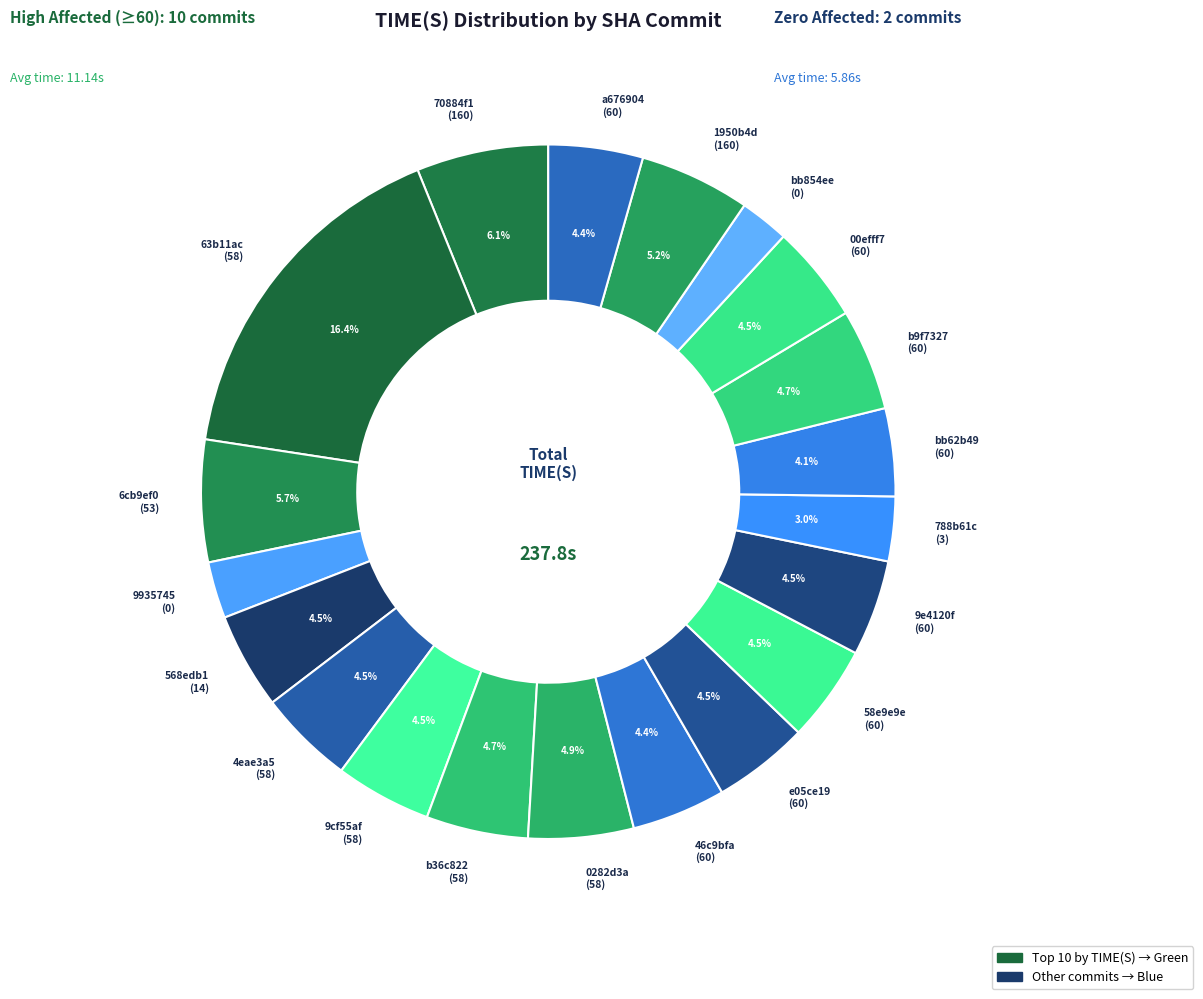

Combined, do a676904 (60) and 6cb9ef0 (53) account for over 50%?

No